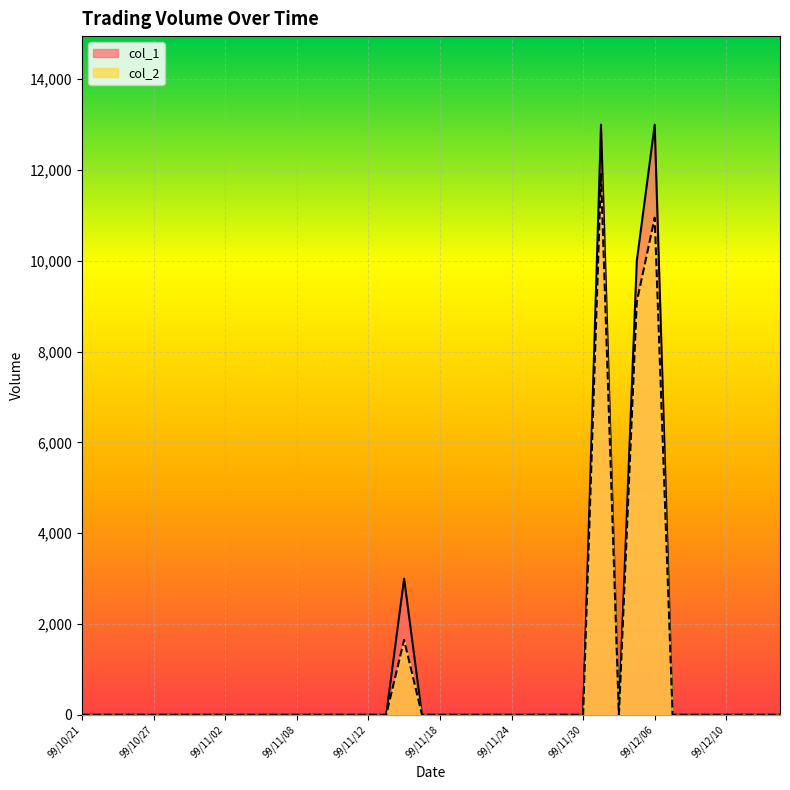

Which has a higher value, 99/10/27 or 99/11/18?

99/10/27